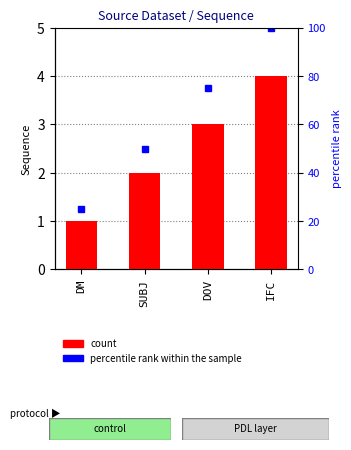

The chart shows a value of 3 at DOV. True or false?

True